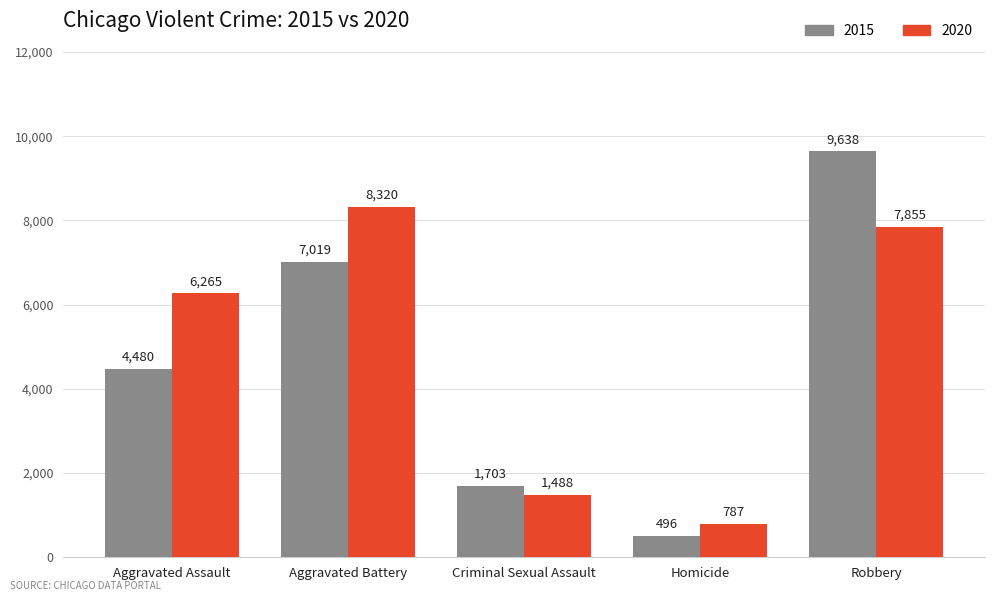

At which label does 2015 reach its minimum?

Homicide